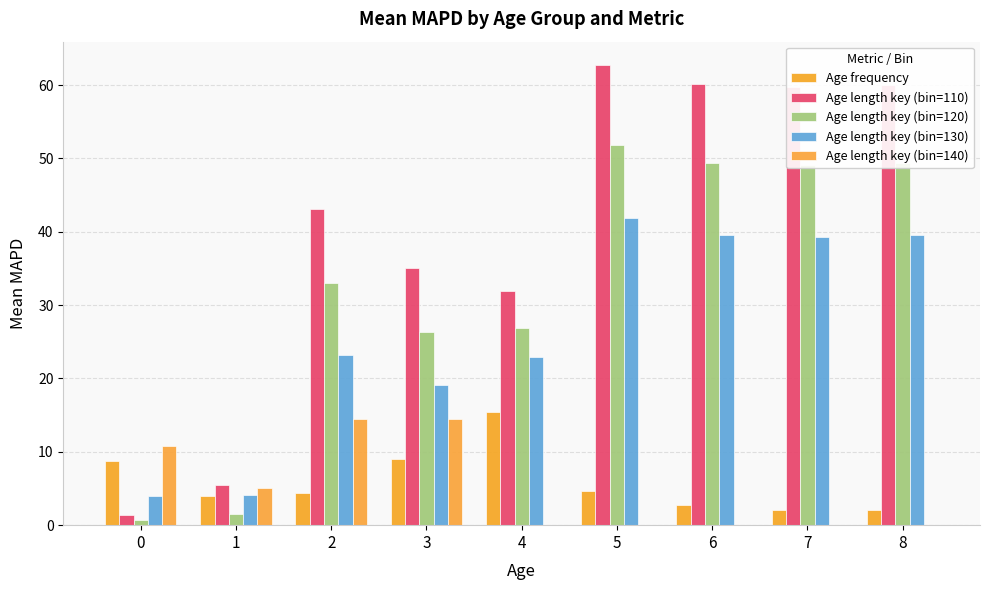

At which label does Age length key (bin=110) first exceed 43?

2